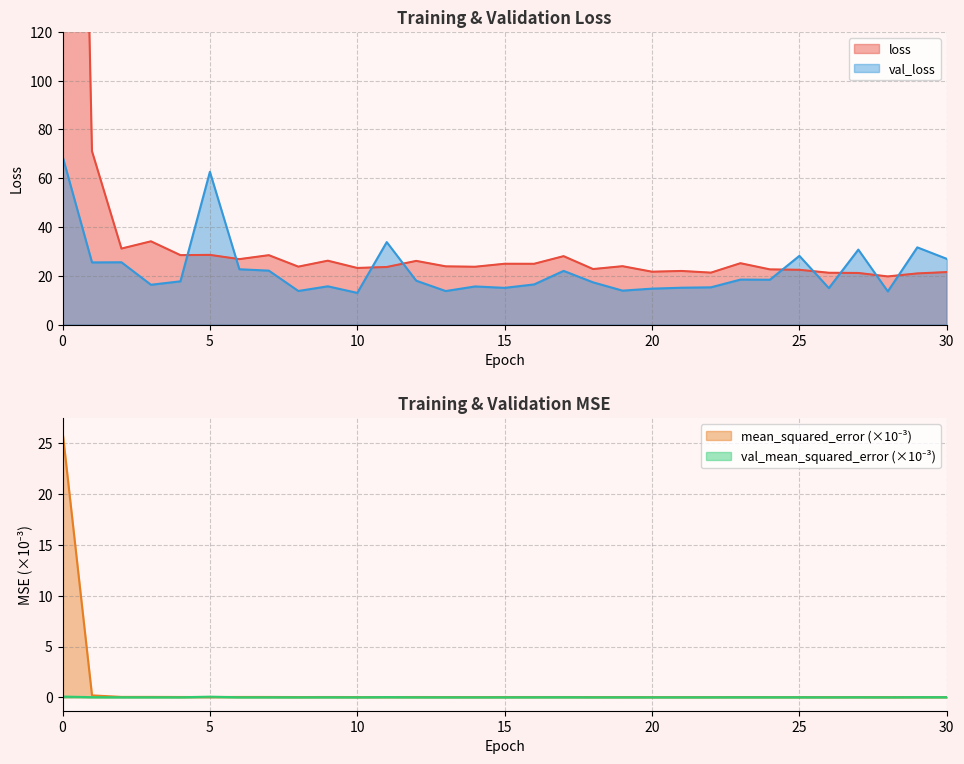

Does the chart display data point markers on the line(s)?

No